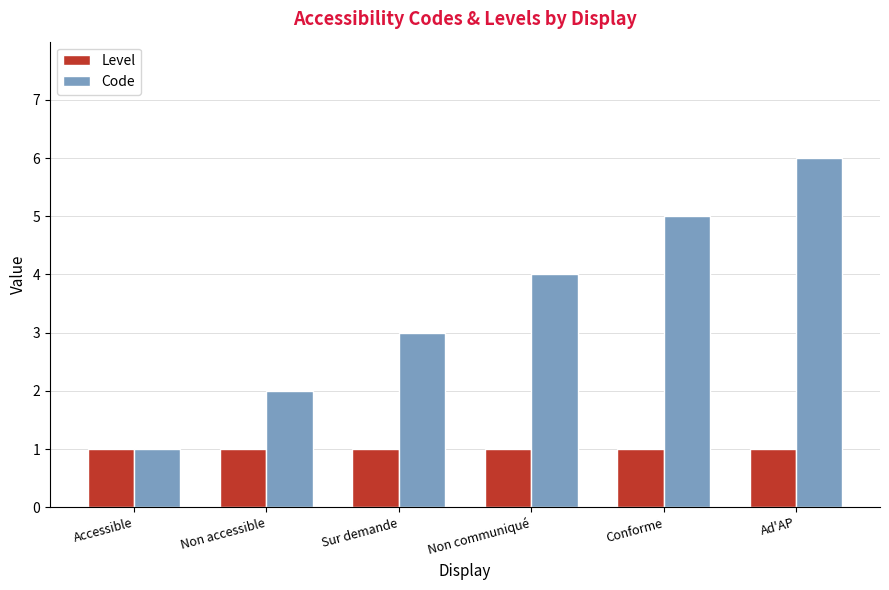

What are all the series names shown in the legend?

Level, Code